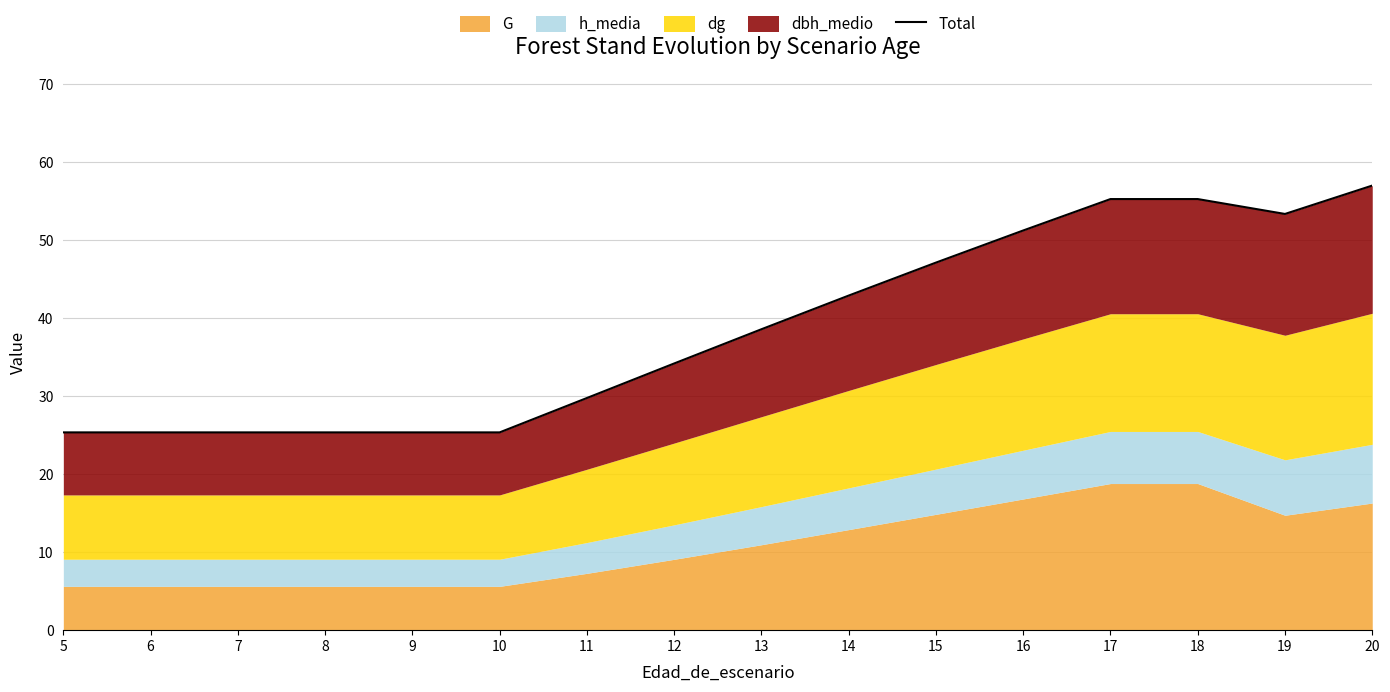

What is the maximum value shown in the chart?

57.0